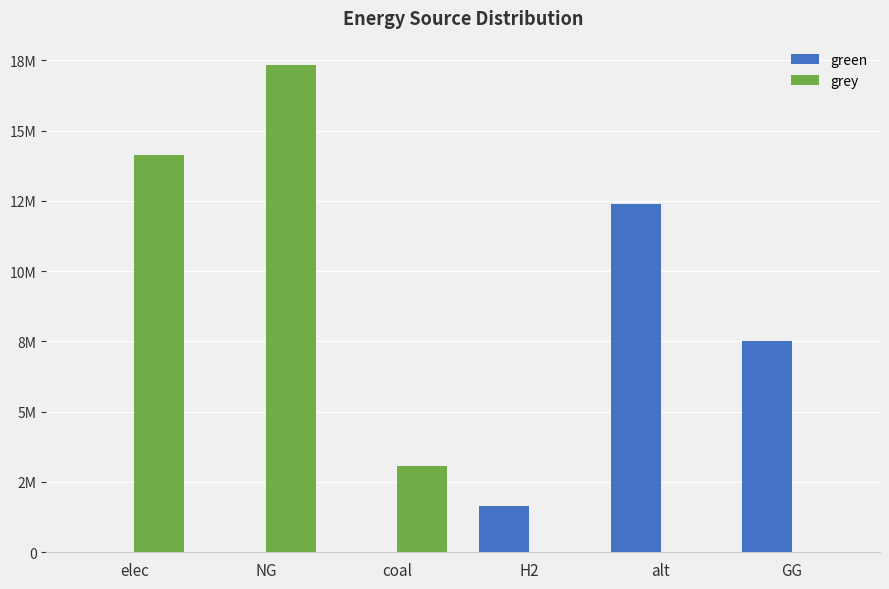

Is it true that grey equals 0.0 at alt?

True